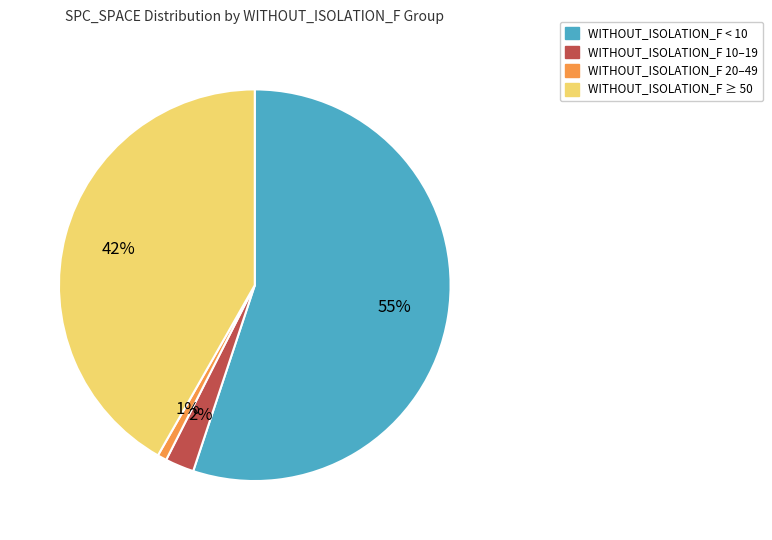

Is there any slice that represents more than half of the pie?

Yes